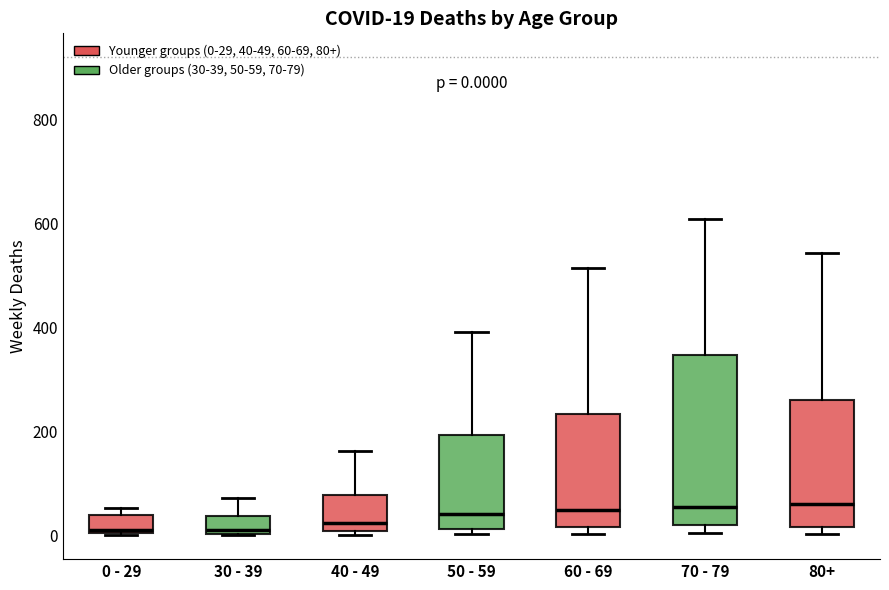

Which box is the tallest, from its lower edge to its upper edge?

70 - 79